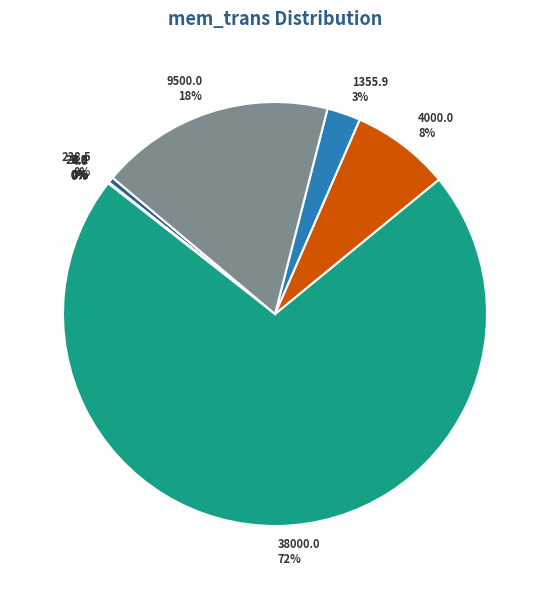

What percentage is the 9500.0 18% slice, to the nearest percent?

18%